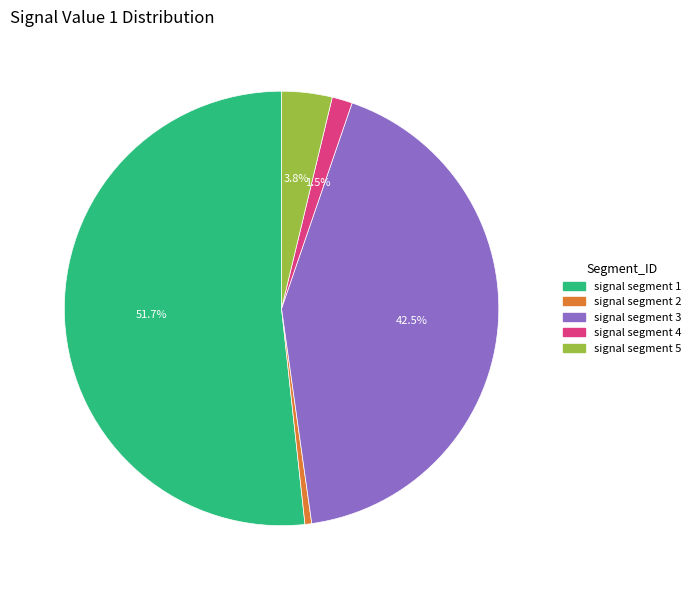

Which category has the biggest portion of the pie?

signal segment 1